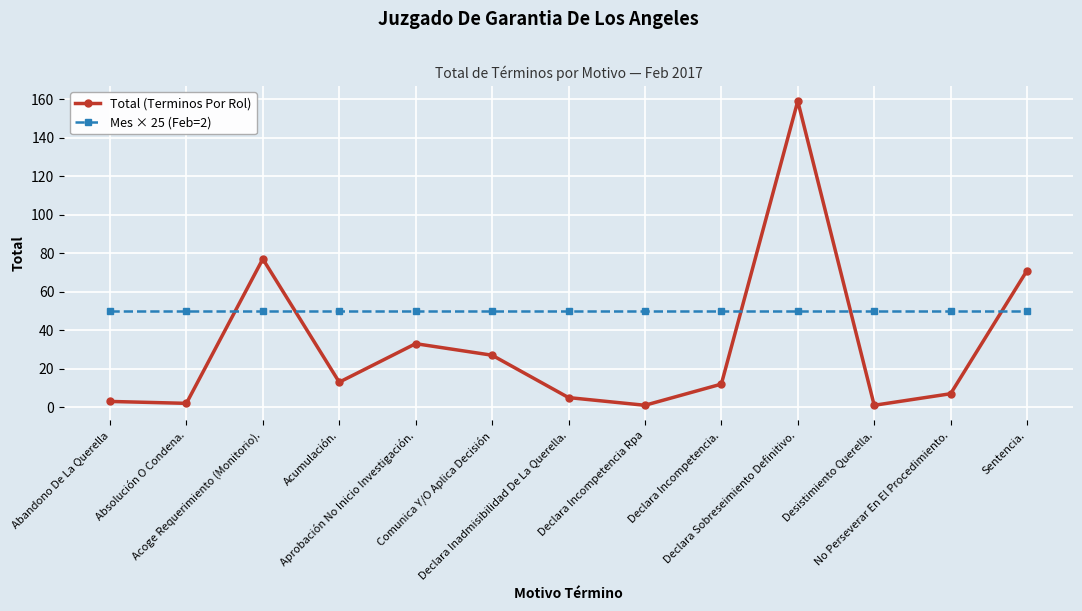

Which series has the largest range (max minus min)?

Total (Terminos Por Rol)